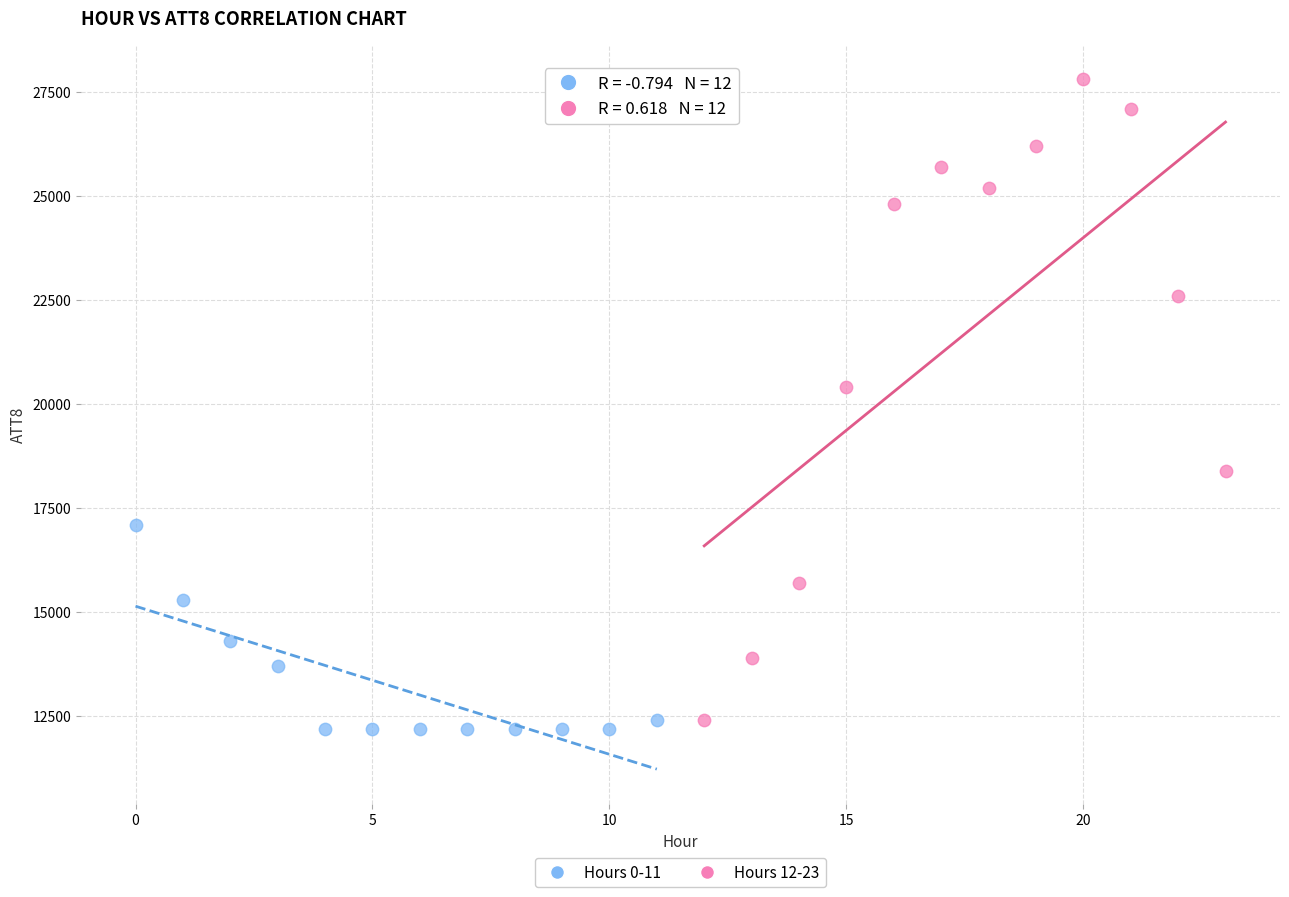

Which series reaches the maximum Y coordinate?

Hours 12-23